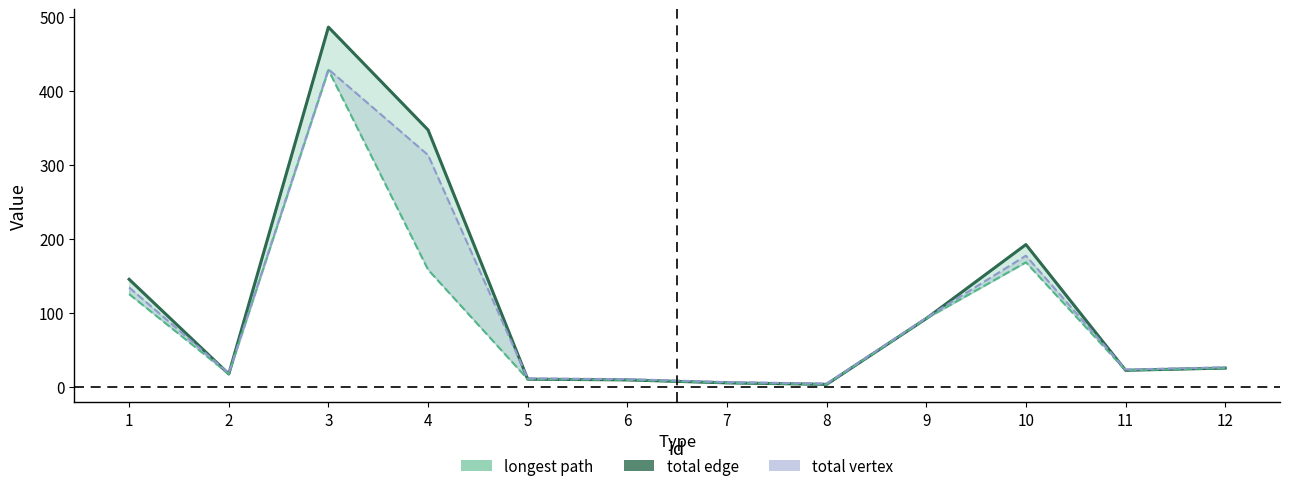

Rank the categories by value from lowest to highest.

8, 7, 6, 5, 2, 11, 12, 9, 1, 10, 4, 3